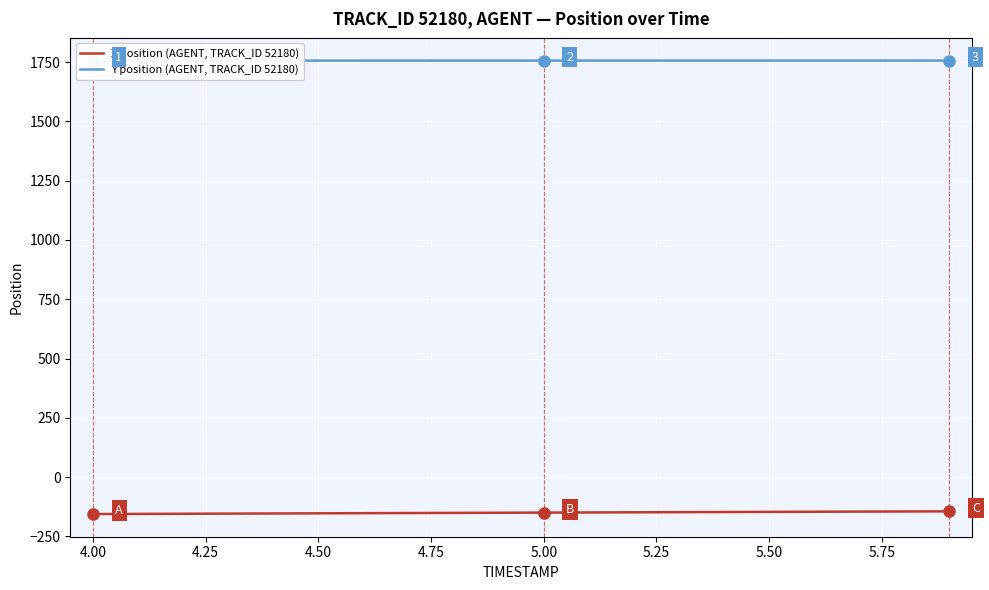

True or false: X position (AGENT, TRACK_ID 52180) and Y position (AGENT, TRACK_ID 52180) cross at least once.

False